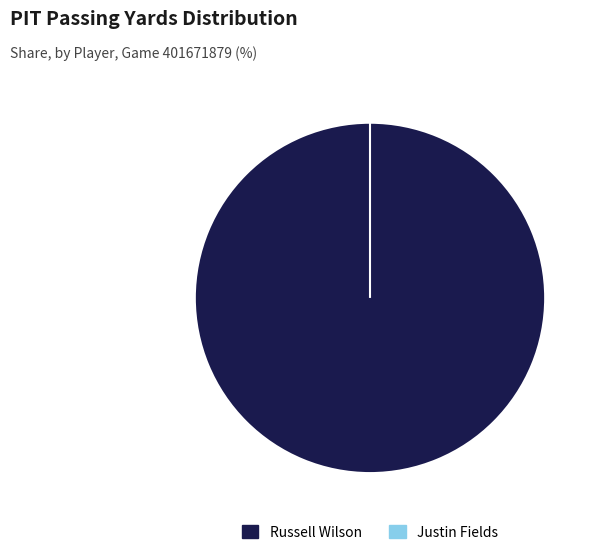

The Russell Wilson slice represents 100% of the pie. True or false?

True